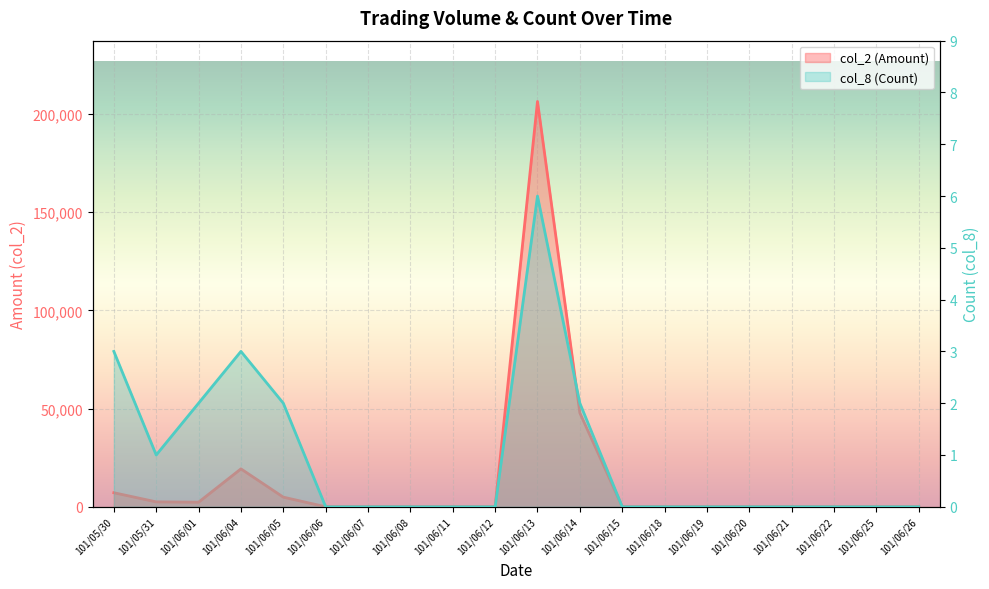

Reading right to left, transcribe all the data shown in this chart.

col_2 (Amount): 0	0	0	0	0	0	0	0	47800	206400	0	0	0	0	0	4900	19300	2330	2500	7150
col_8 (Count): 0	0	0	0	0	0	0	0	2	6	0	0	0	0	0	2	3	2	1	3